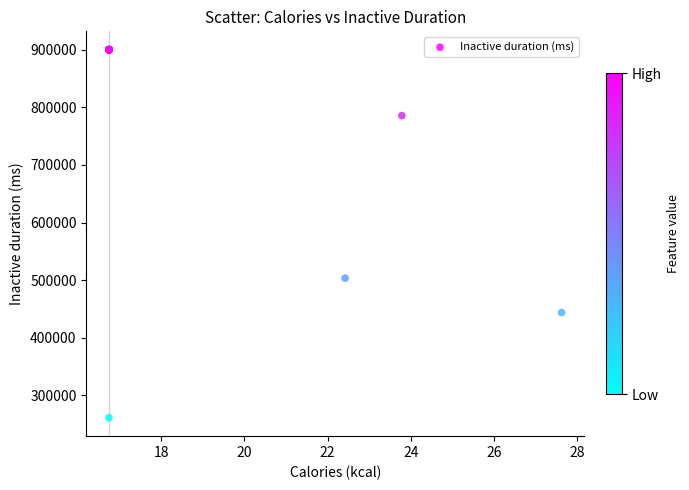

What Y value in the scatter plot is closest to 580497?

503299